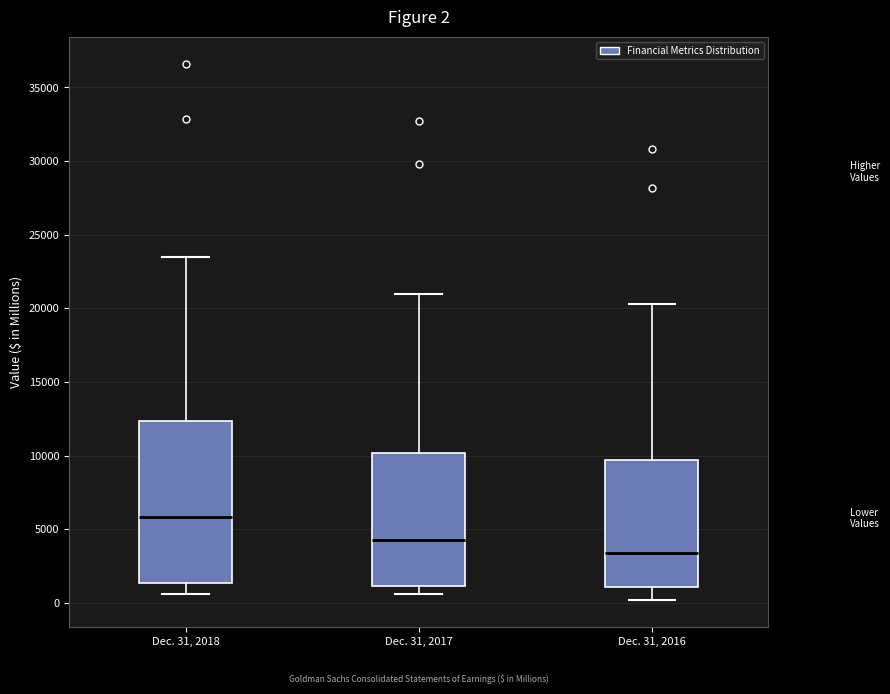

Comparing the boxes themselves (not the whiskers), which one is the tallest?

Dec. 31, 2018